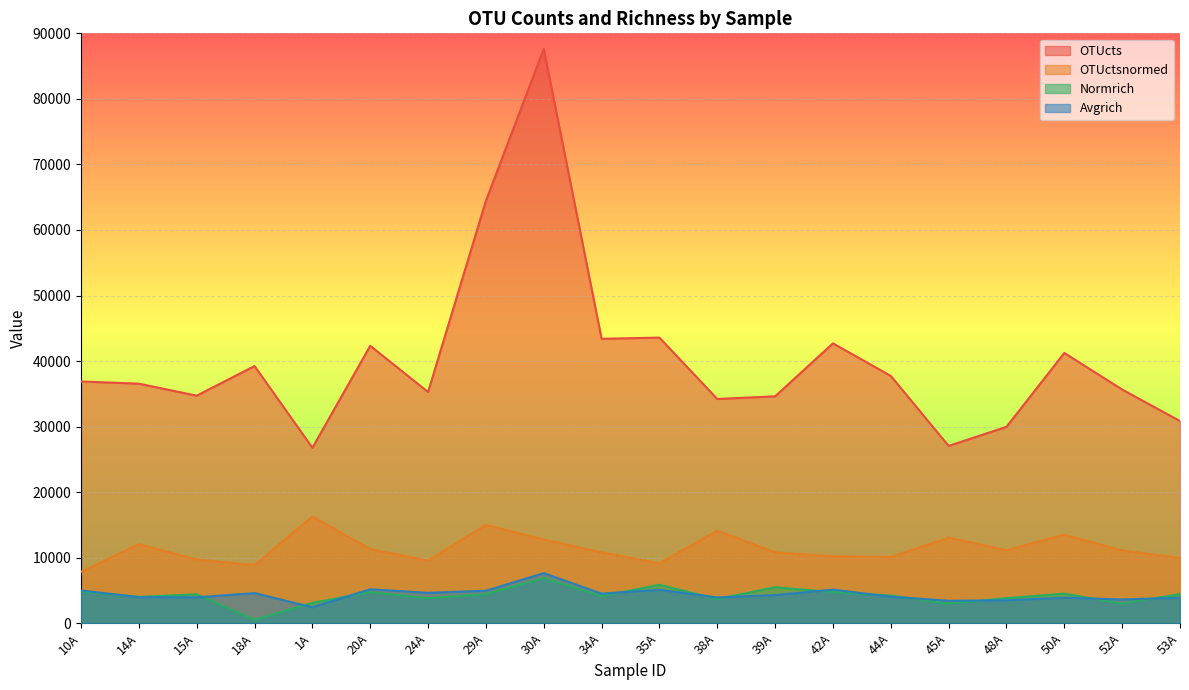

True or false: OTUctsnormed has a value of 18533.6 at 20A.

False